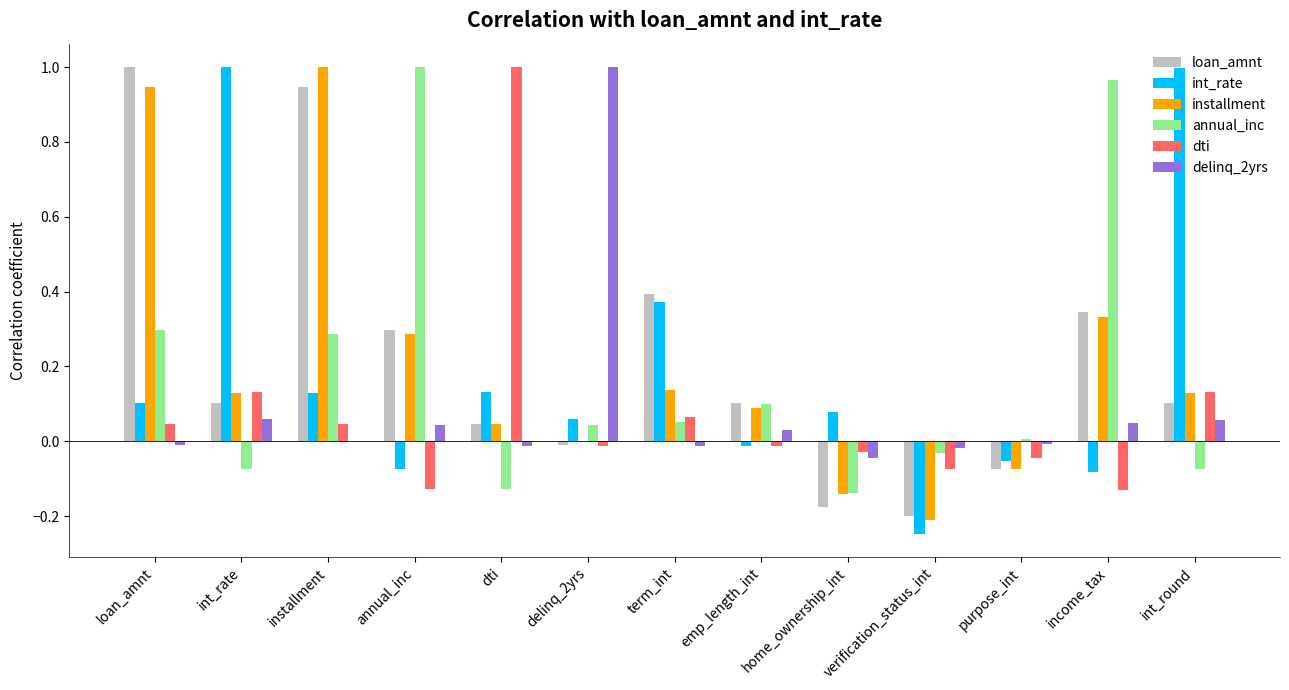

What is the sum of all int_rate values?

2.4